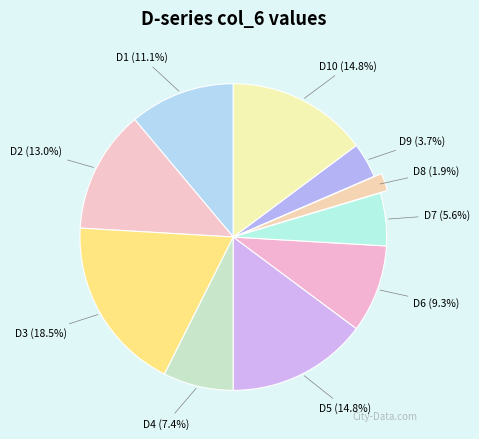

What percentage is the D5 slice, to the nearest percent?

15%